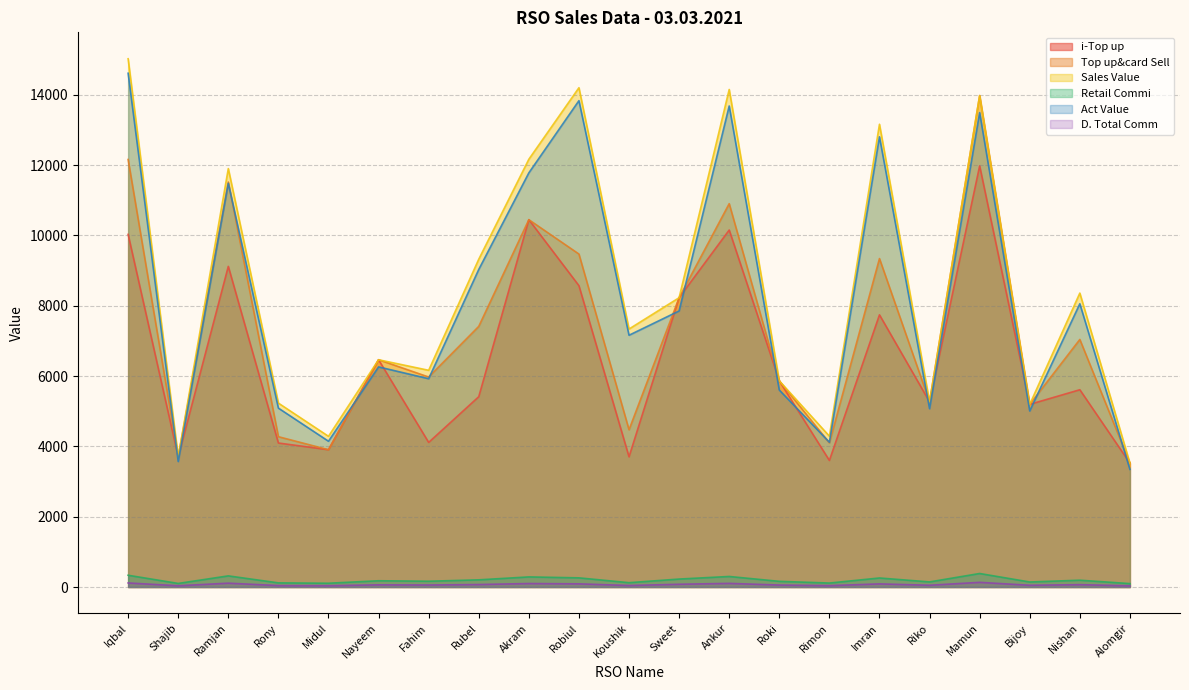

Which series has the widest spread of values?

Sales Value